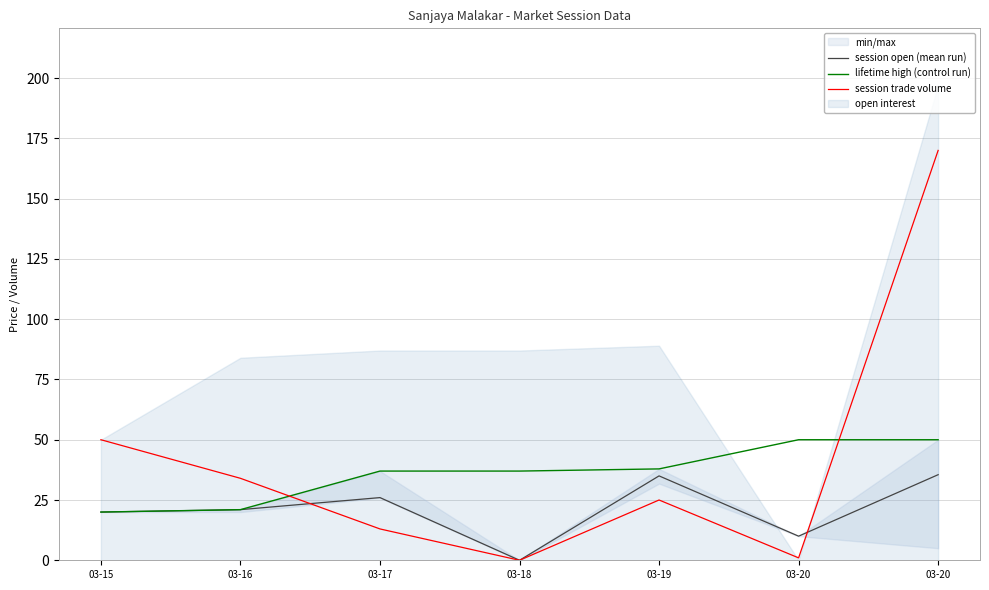

What is the maximum value shown in the chart?

170.0